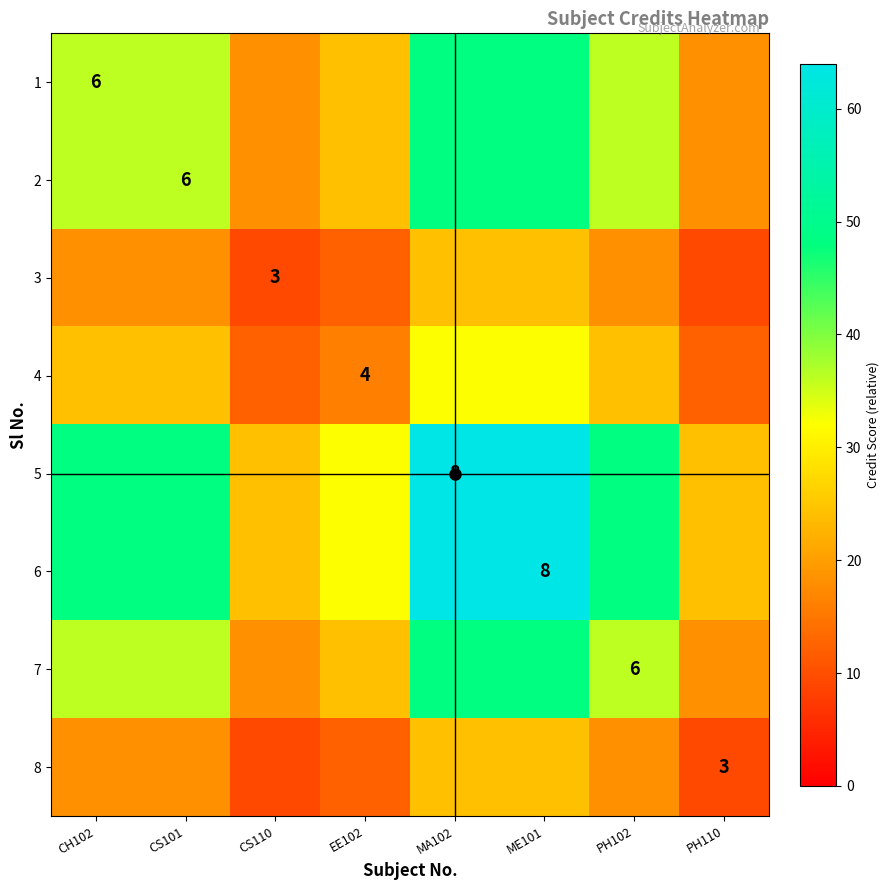

Count the 5 values in the range 32 to 64.

6